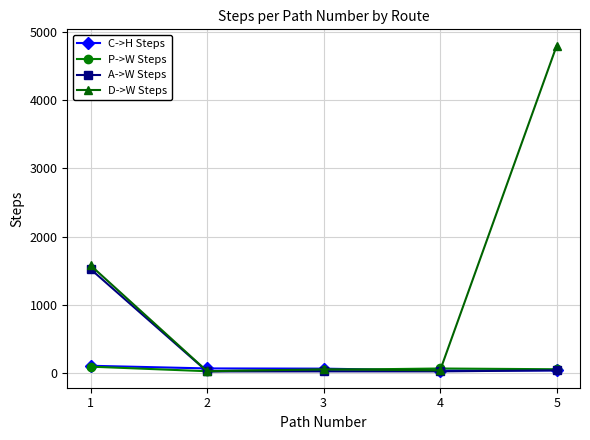

Where do A->W Steps and P->W Steps first cross each other?

1 and 2